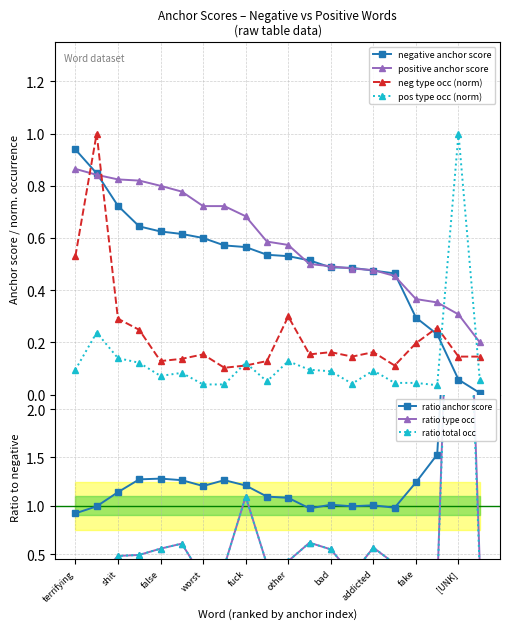

Where do negative anchor score and negative type occ first cross each other?

terrifying and scary